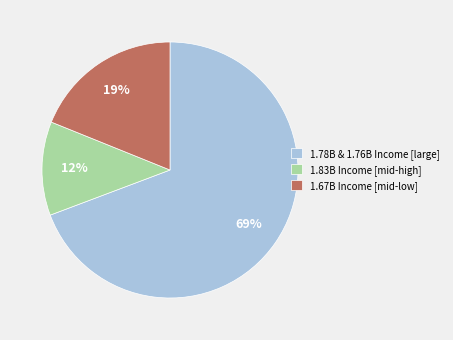

How many segments does this pie chart have?

3